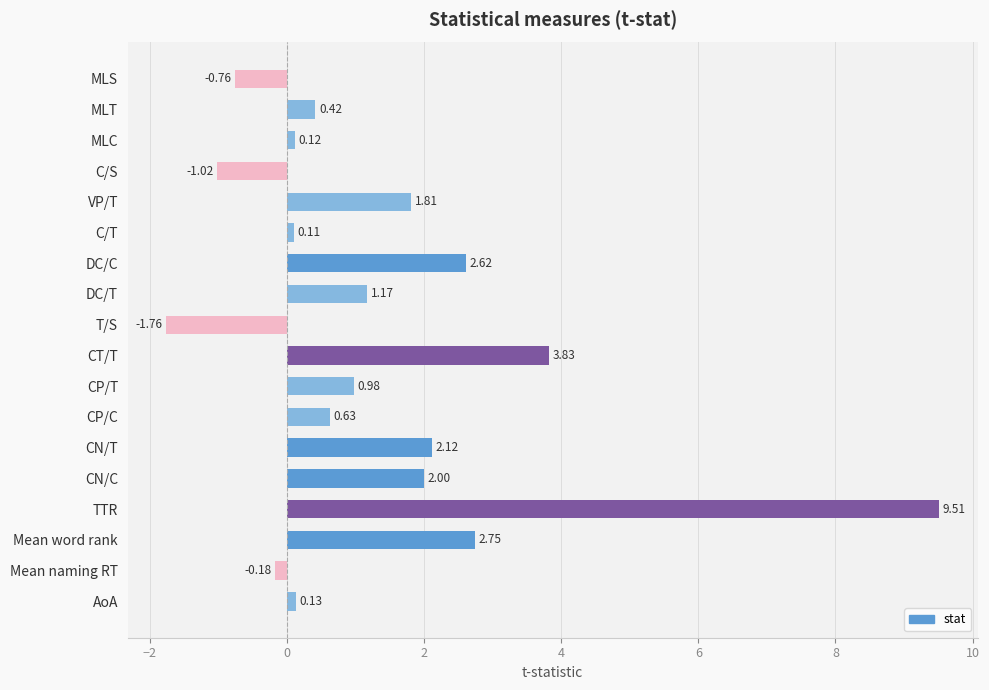

Rank the categories by value from highest to lowest.

TTR, CT/T, Mean word rank, DC/C, CN/T, CN/C, VP/T, DC/T, CP/T, CP/C, MLT, AoA, MLC, C/T, Mean naming RT, MLS, C/S, T/S